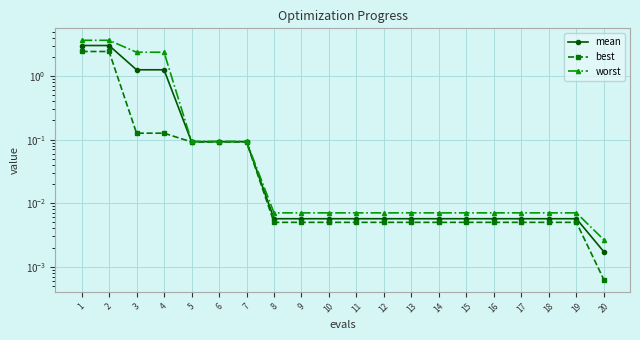

What is the value of the best point at the 2nd from the left?

2.4